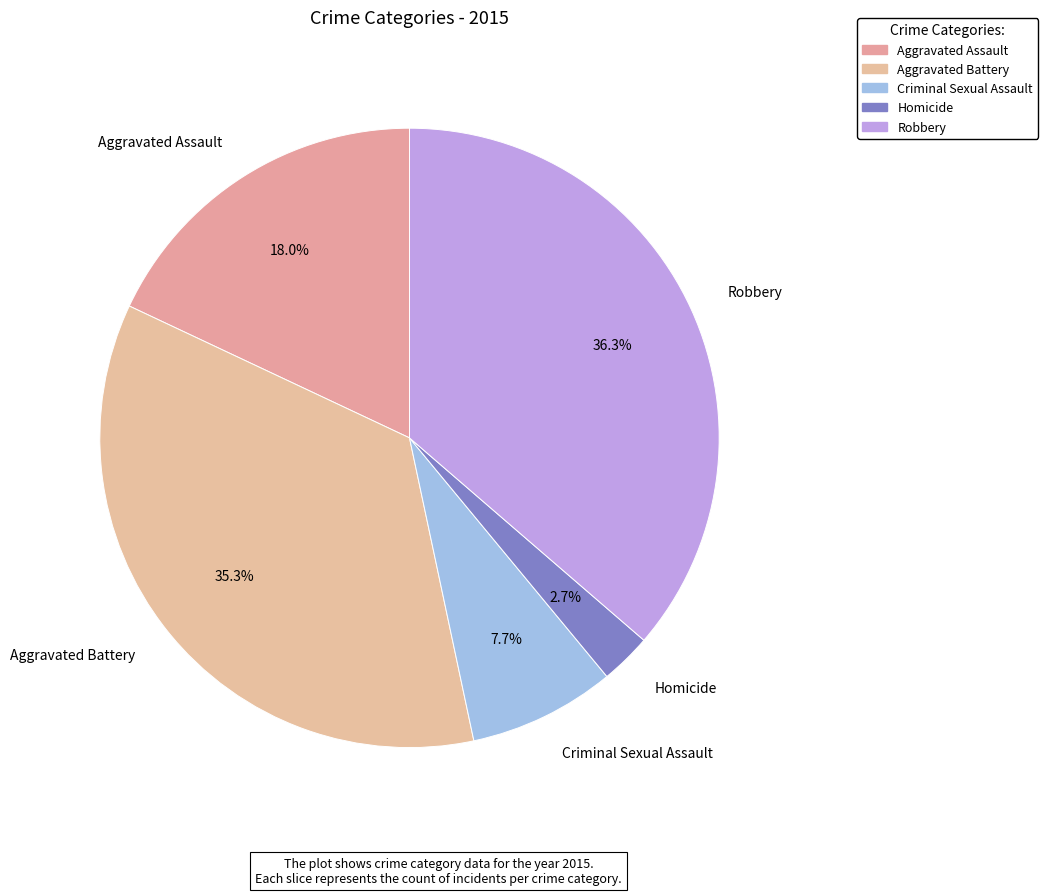

To the nearest percent, what is the combined percentage of Homicide and Criminal Sexual Assault?

10%